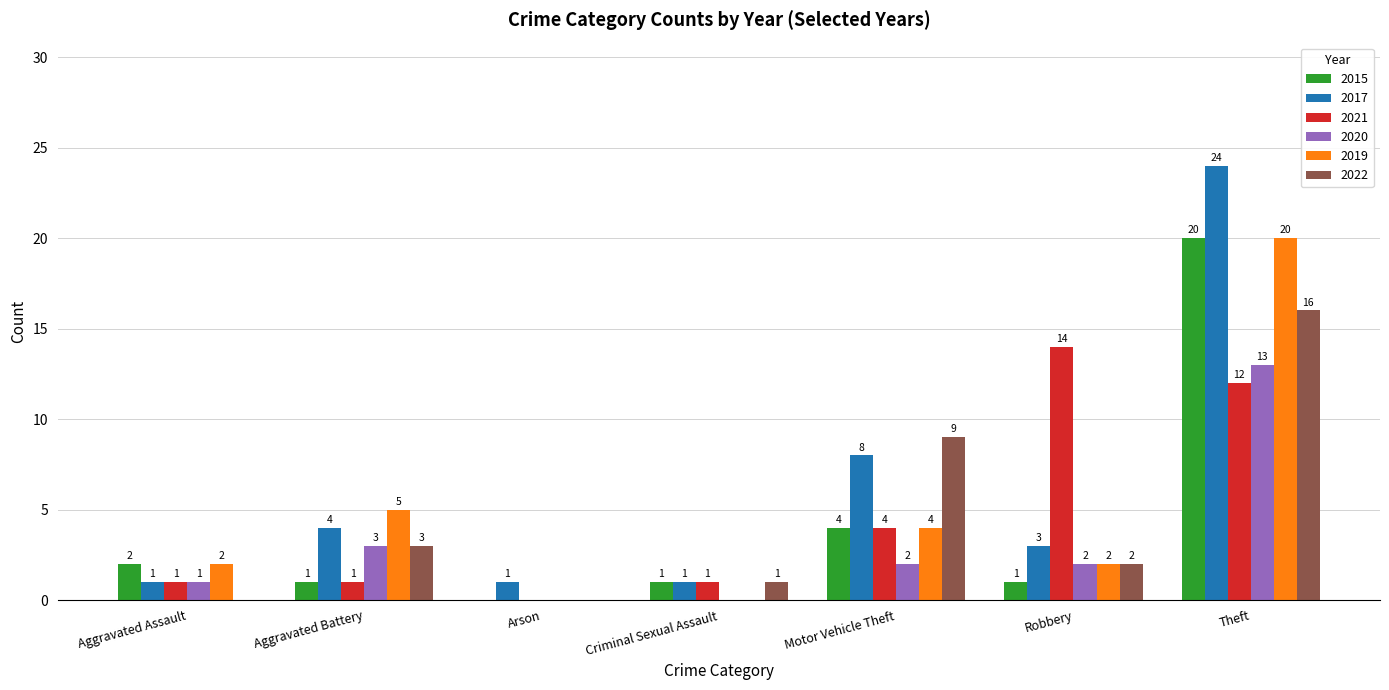

At which label does 2021 reach its peak?

Robbery